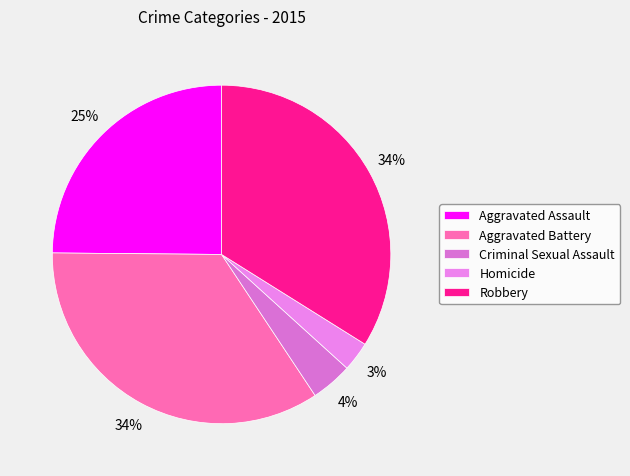

Does Aggravated Battery represent more than half of the total?

No